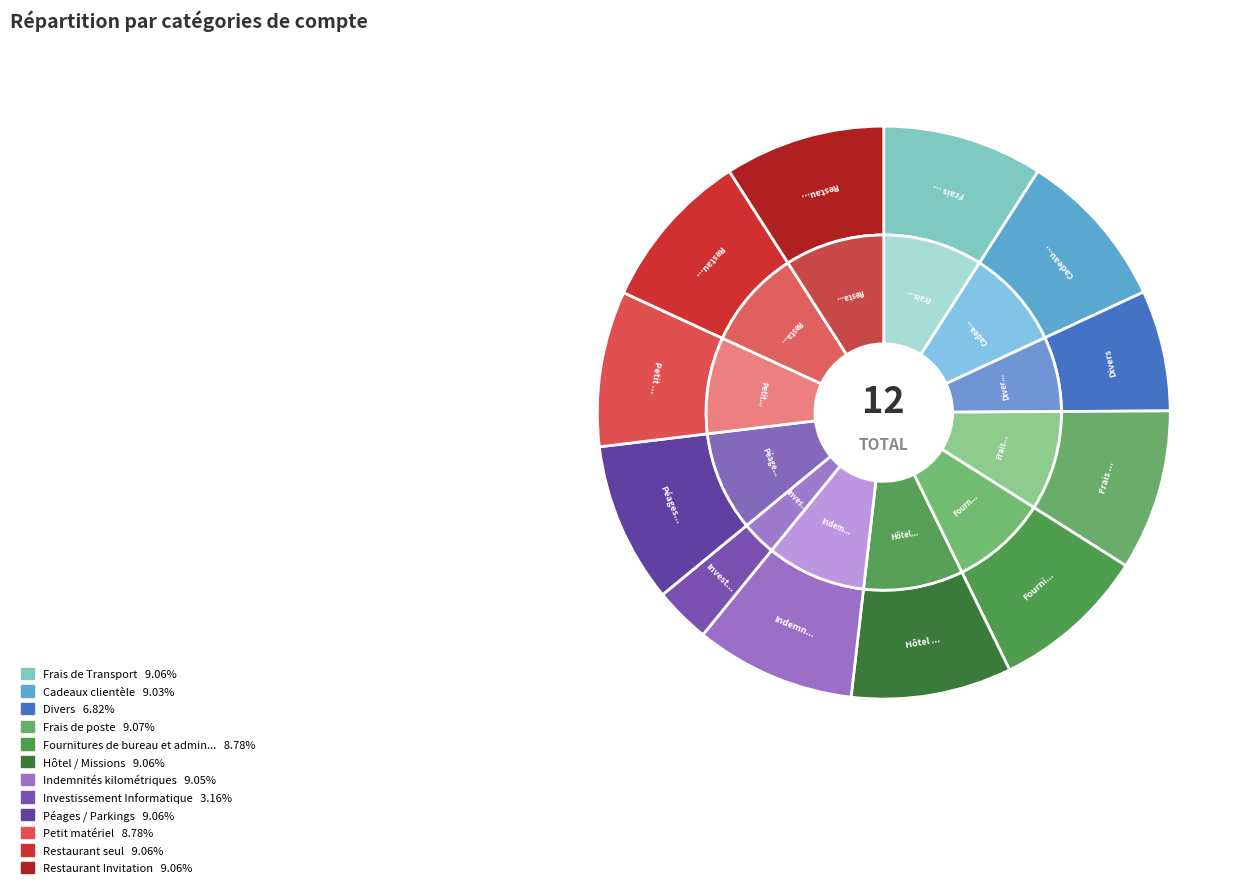

Is it true that Restaurant seul is 9% of the pie?

True